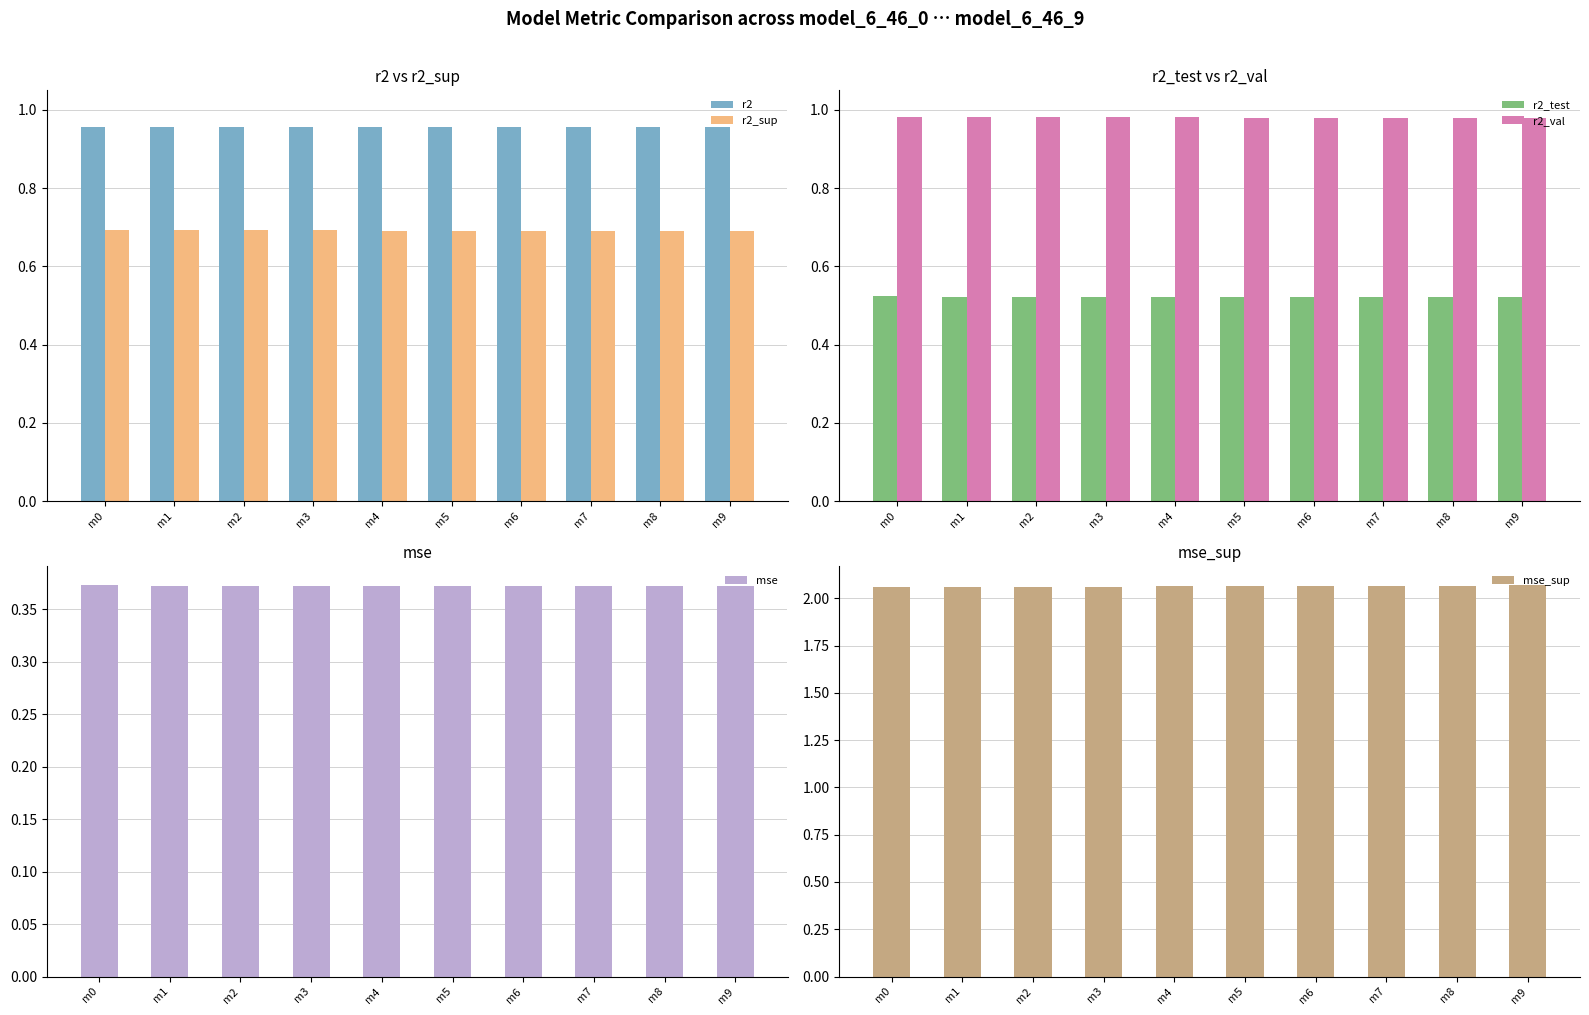

How many r2_val values are between 0 and 1?

10